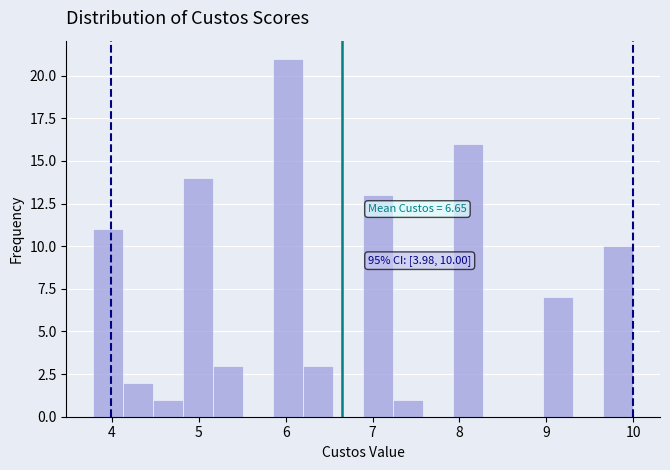

Read against the x-axis, roughly where is the centre of the tallest bar?

6.0